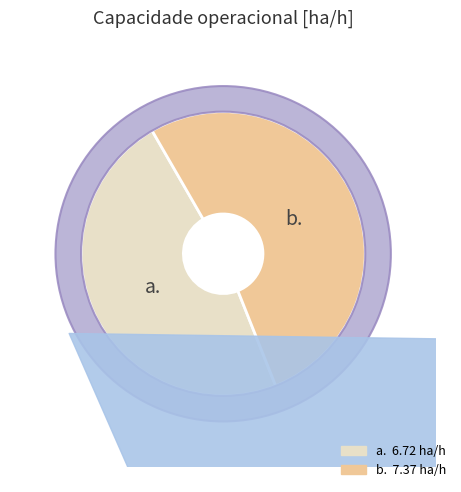

How many slices are in this pie chart?

2